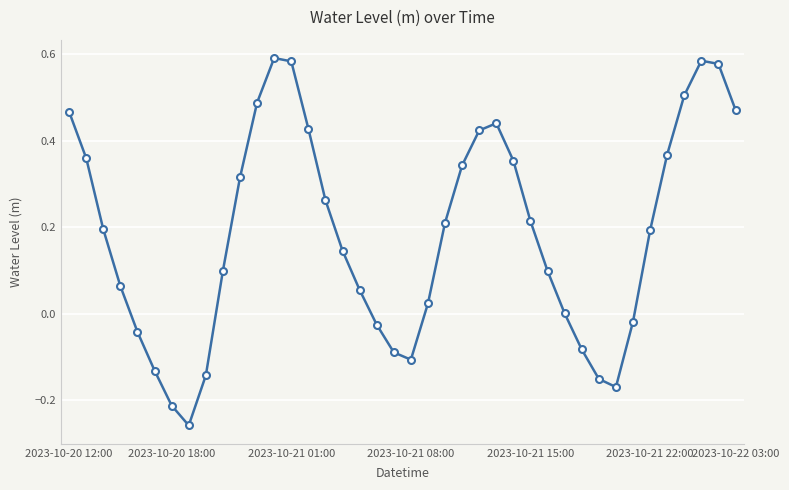

True or false: there are more than 0 points higher than both neighbors.

True